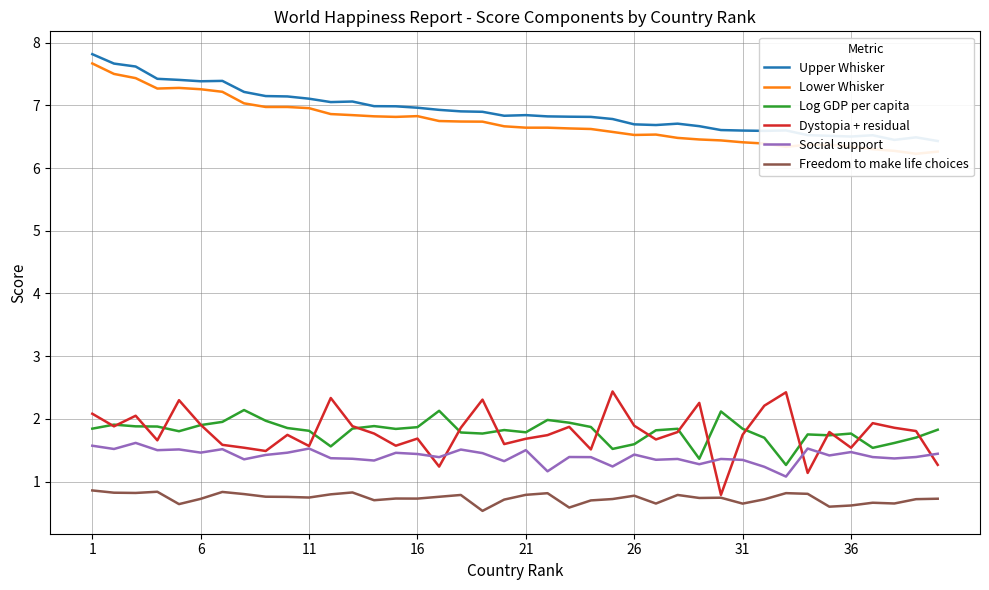

The value of Dystopia + residual at 36 is 1.5. True or false?

True